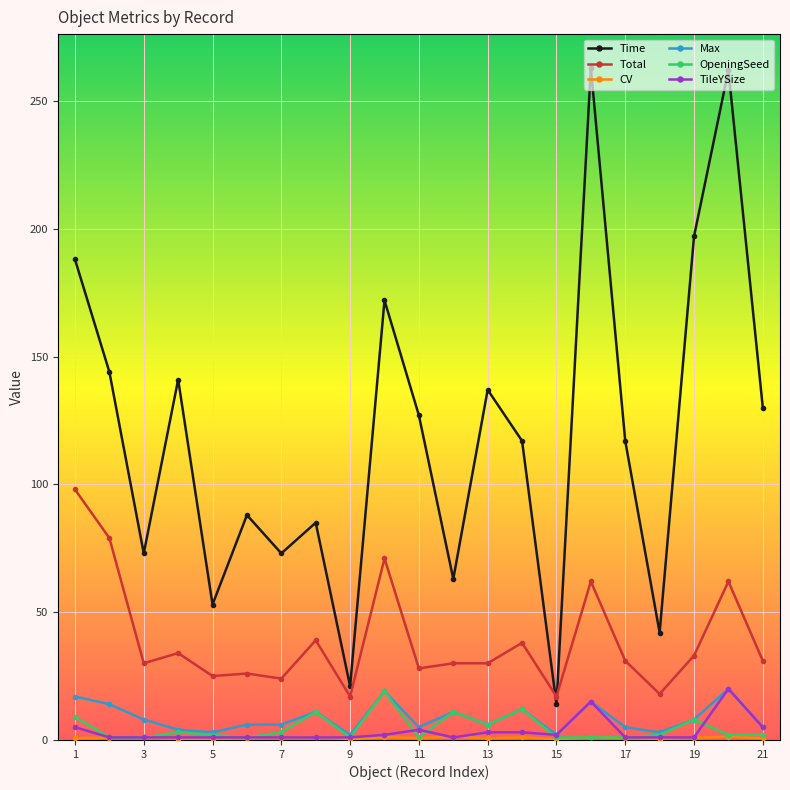

Which series has the largest total across all categories?

Time